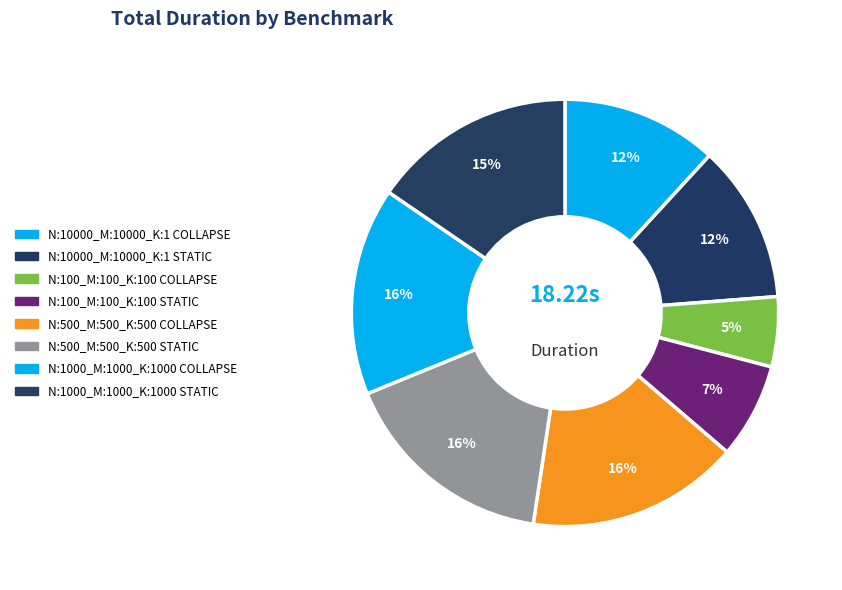

How many slices are in this pie chart?

8